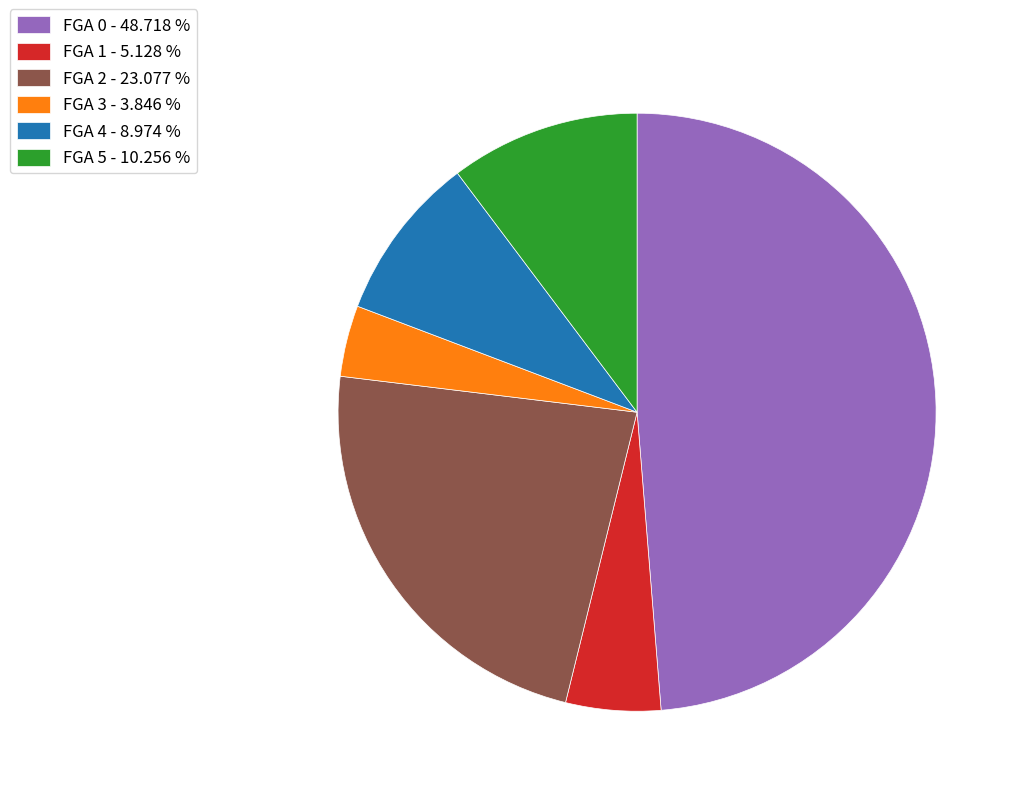

Do FGA 0 - 48.718 % and FGA 1 - 5.128 % together represent more than half of the pie?

Yes